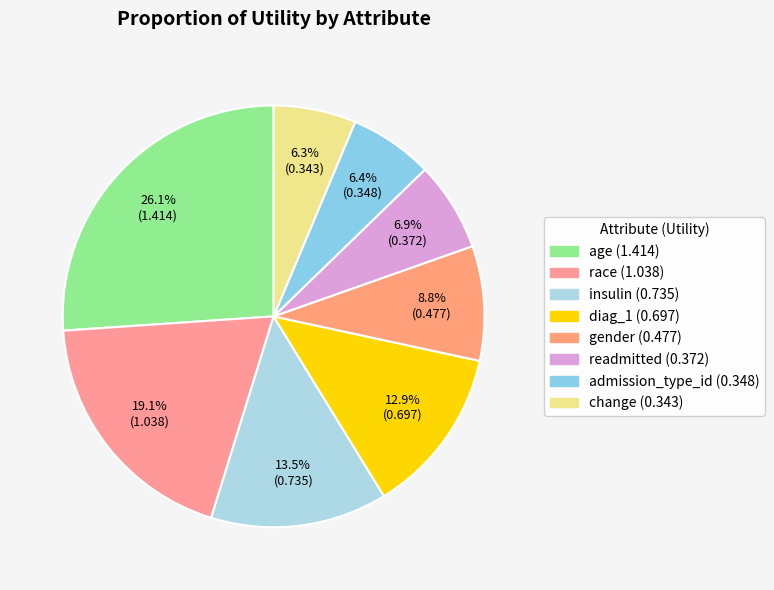

To the nearest percent, what is the difference between the largest and smallest slice percentages?

20%